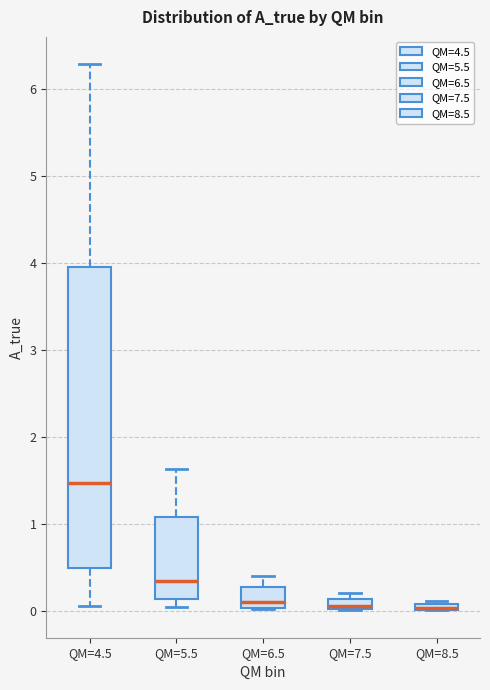

Where does the median line of the box for QM=5.5 sit on the y-axis? The values are not printed on the chart, so give them approximately, as read against the axis.

0.3